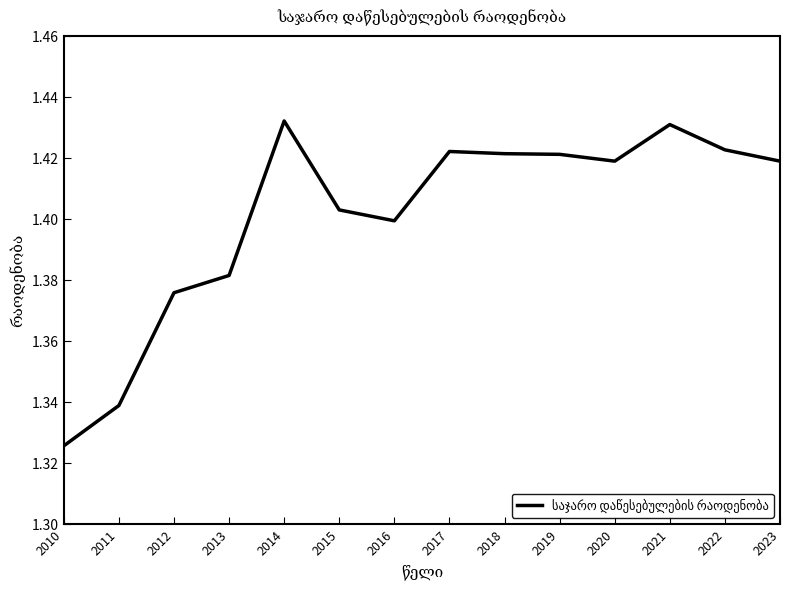

At which category does the chart reach its minimum across all series?

2010